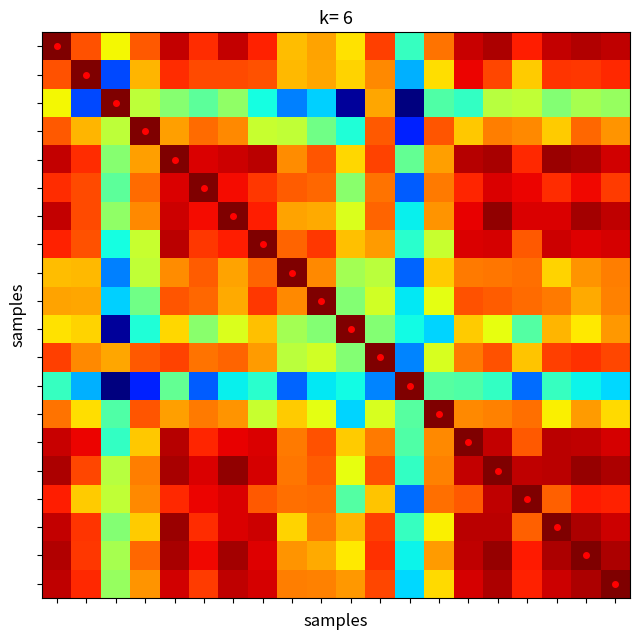

How many series are shown in this chart?

20